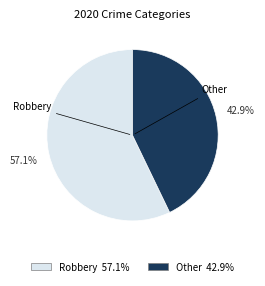

Does any single category account for the majority?

Yes